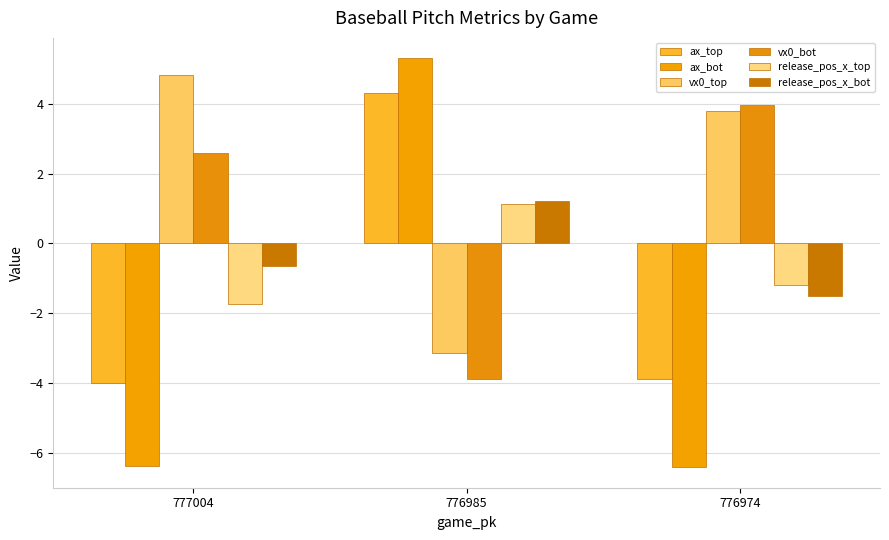

Between 776974 and 776985, which is larger?

776985